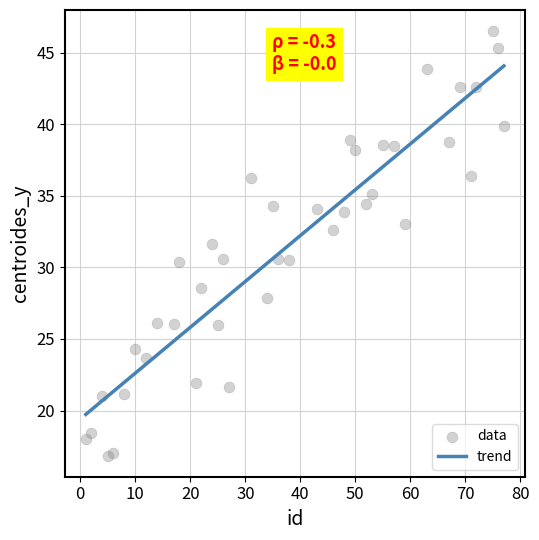

What is the range of Y values (max minus min)?

29.6